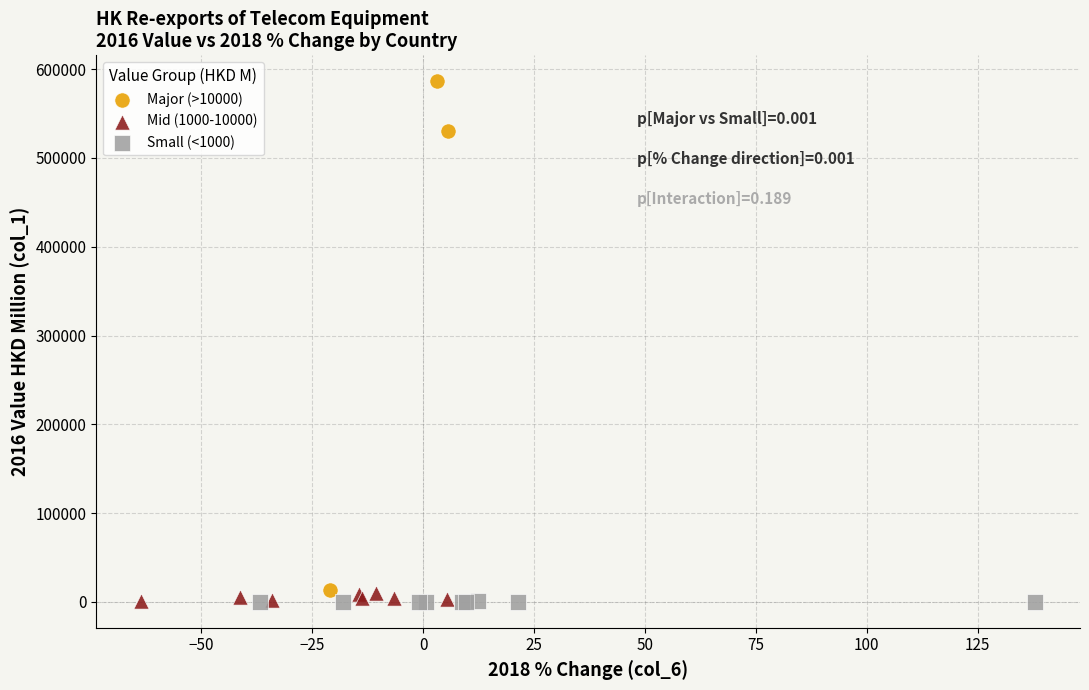

What are all the series names shown in the legend?

Major (>10000), Mid (1000-10000), Small (<1000)